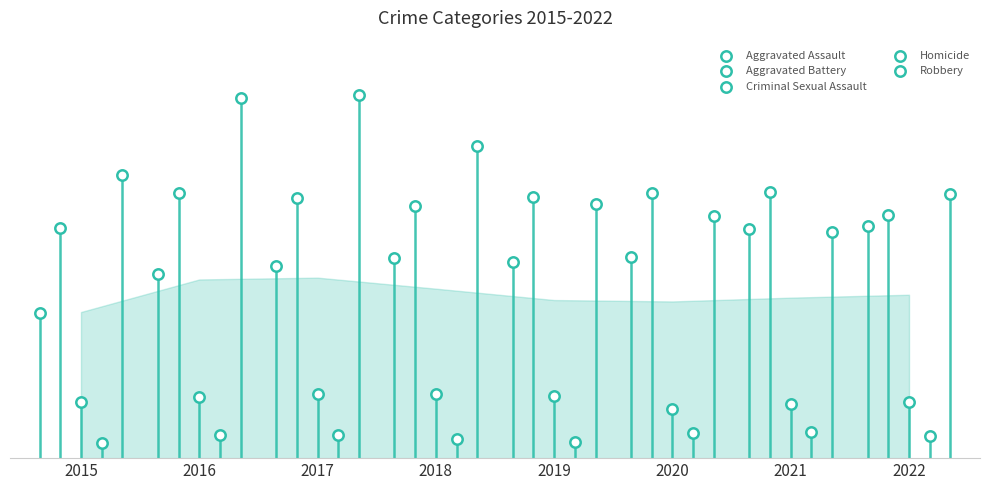

What are all the series names shown in the legend?

Aggravated Assault, Aggravated Battery, Criminal Sexual Assault, Homicide, Robbery